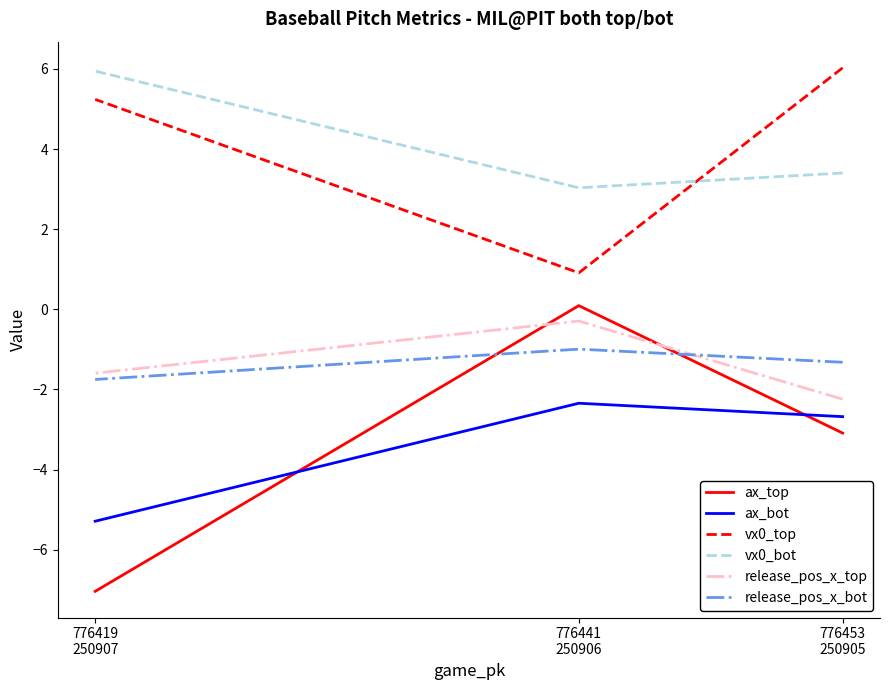

At 776453
250905, list the series in order from largest to smallest.

vx0_top, vx0_bot, release_pos_x_bot, release_pos_x_top, ax_bot, ax_top